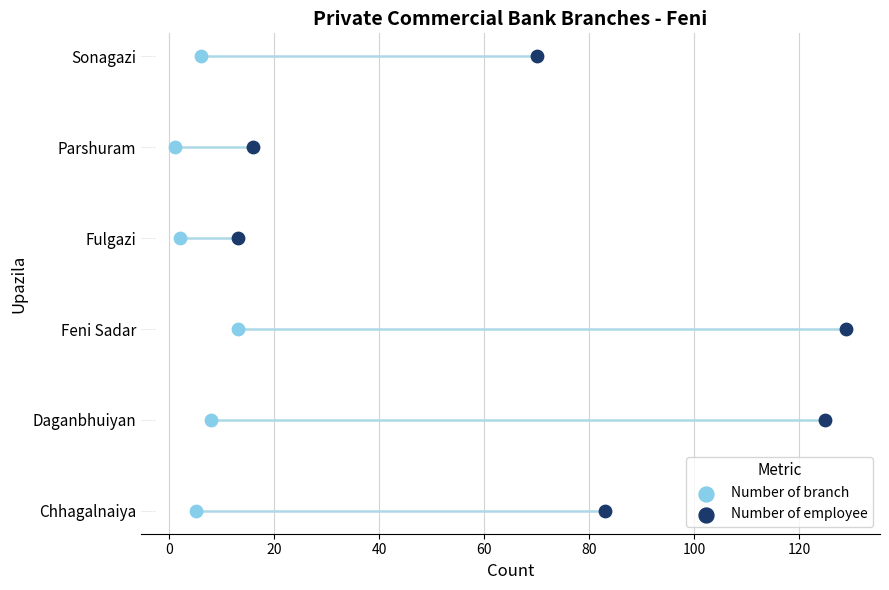

What are all the series names shown in the legend?

Number of branch, Number of employee